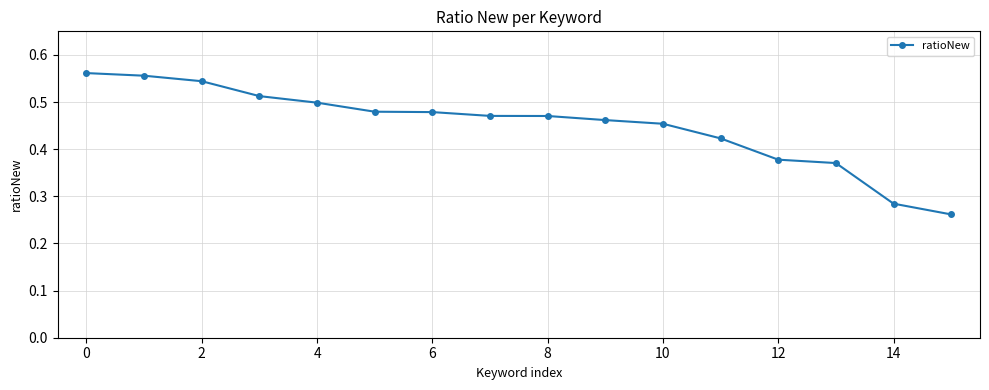

What is the sum of all values?

7.2